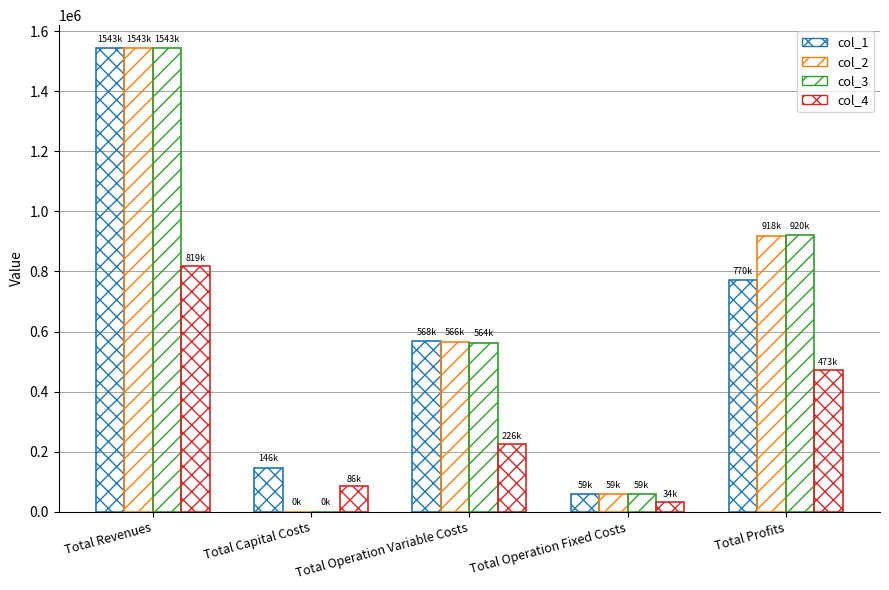

What is the approximate value of col_4 at Total Capital Costs?

85600.0